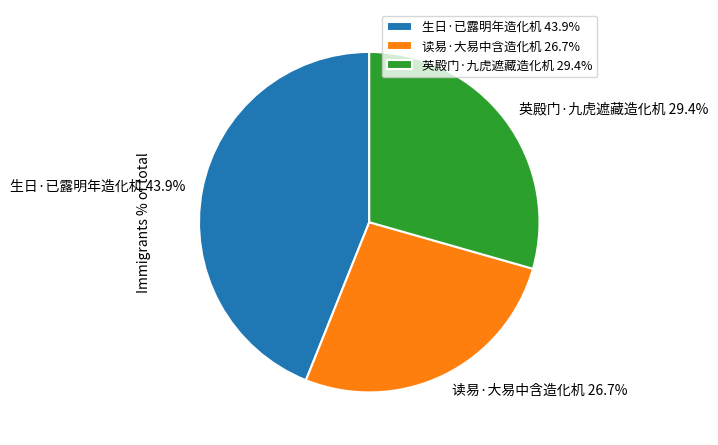

Count the number of slices in the pie.

3